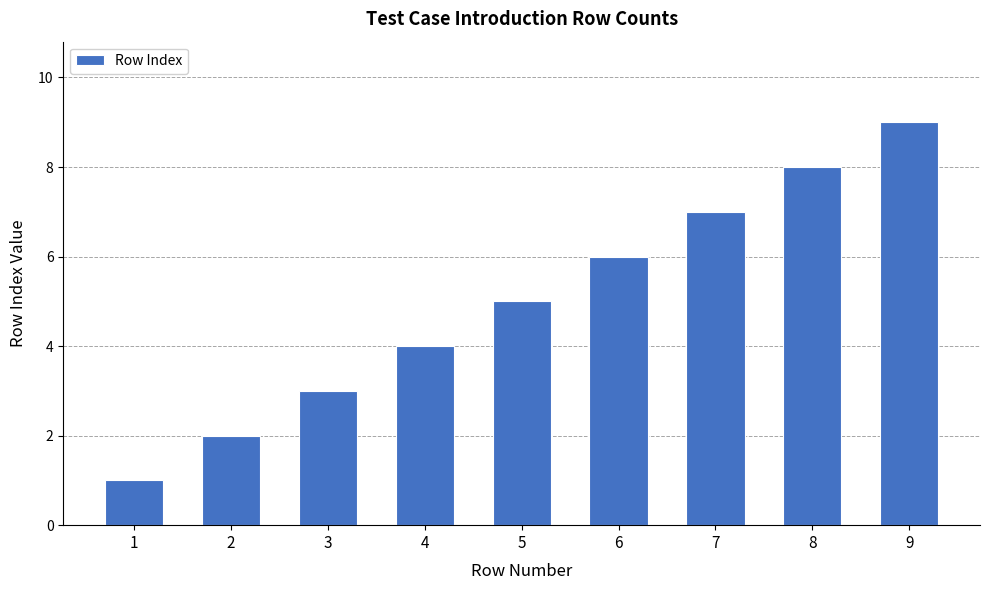

Rank the categories by value from highest to lowest.

9, 8, 7, 6, 5, 4, 3, 2, 1